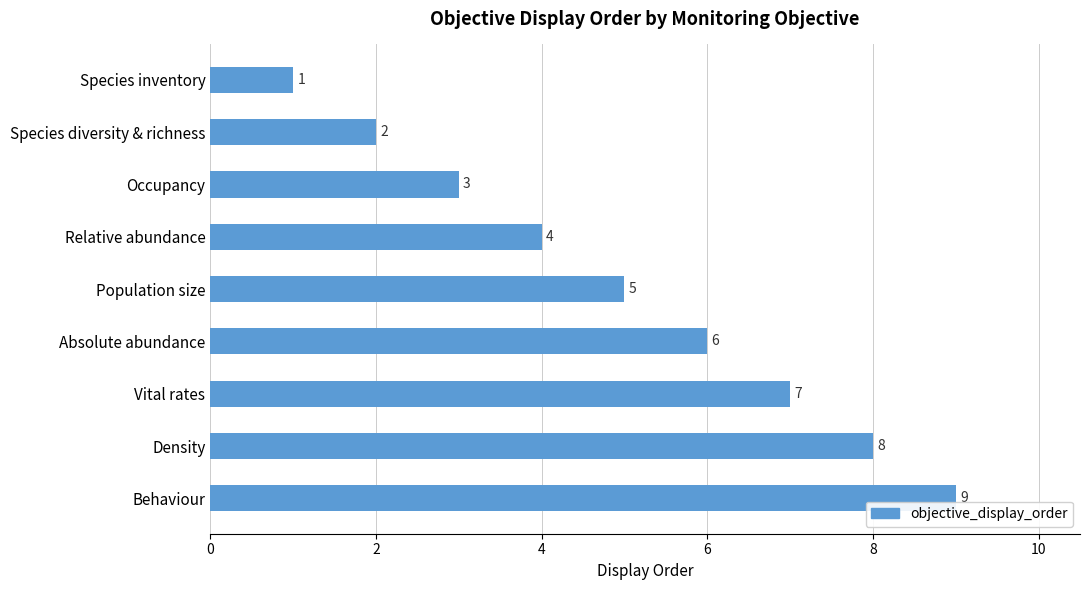

Between Vital rates and Relative abundance, which is larger?

Vital rates